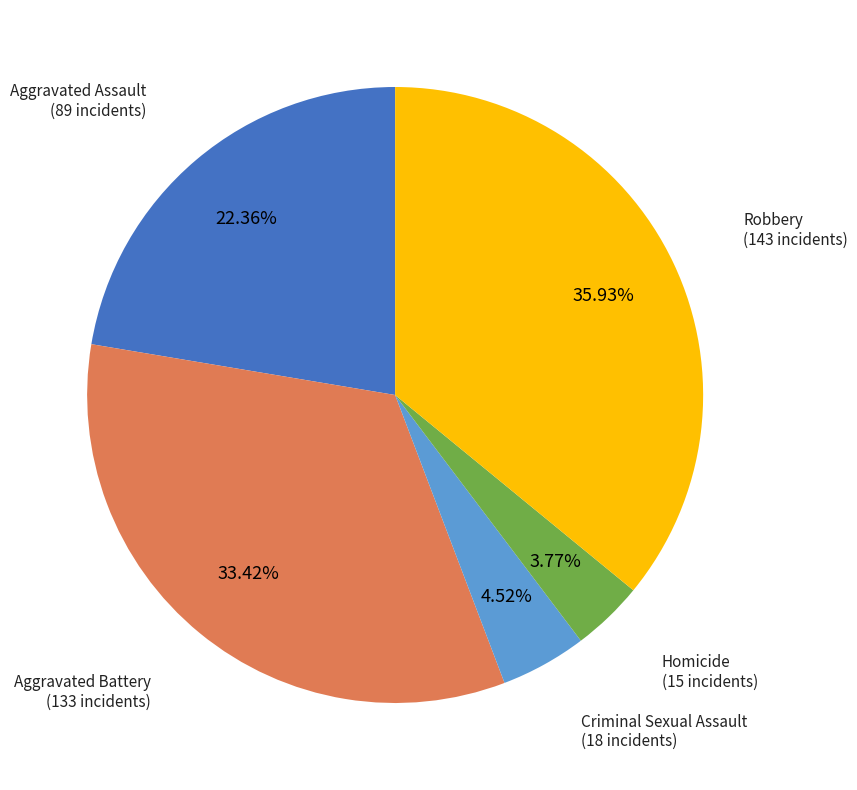

To the nearest percent, what portion does Aggravated Battery represent?

33%